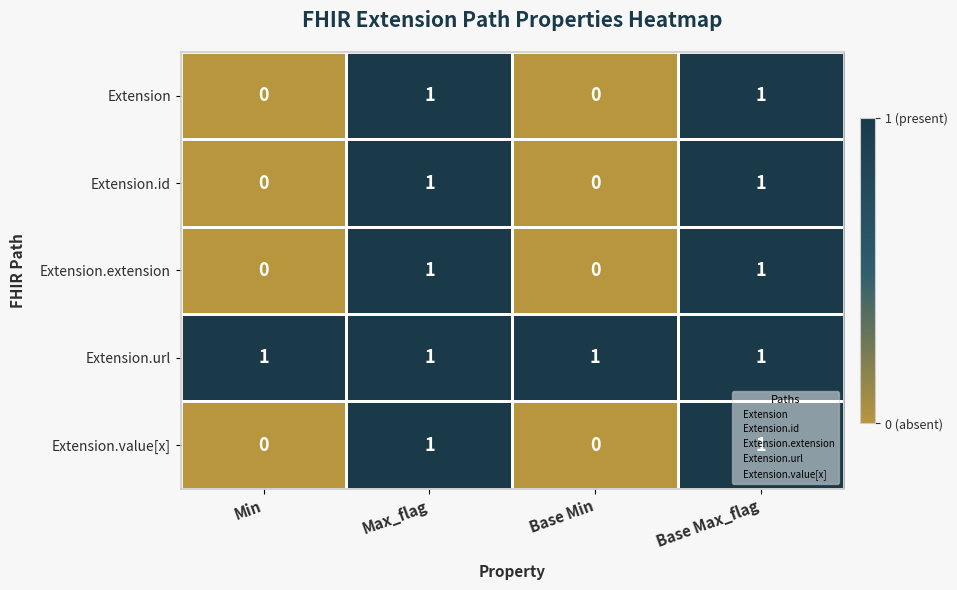

True or false: Extension.id has a value of 0 at Max_flag.

False